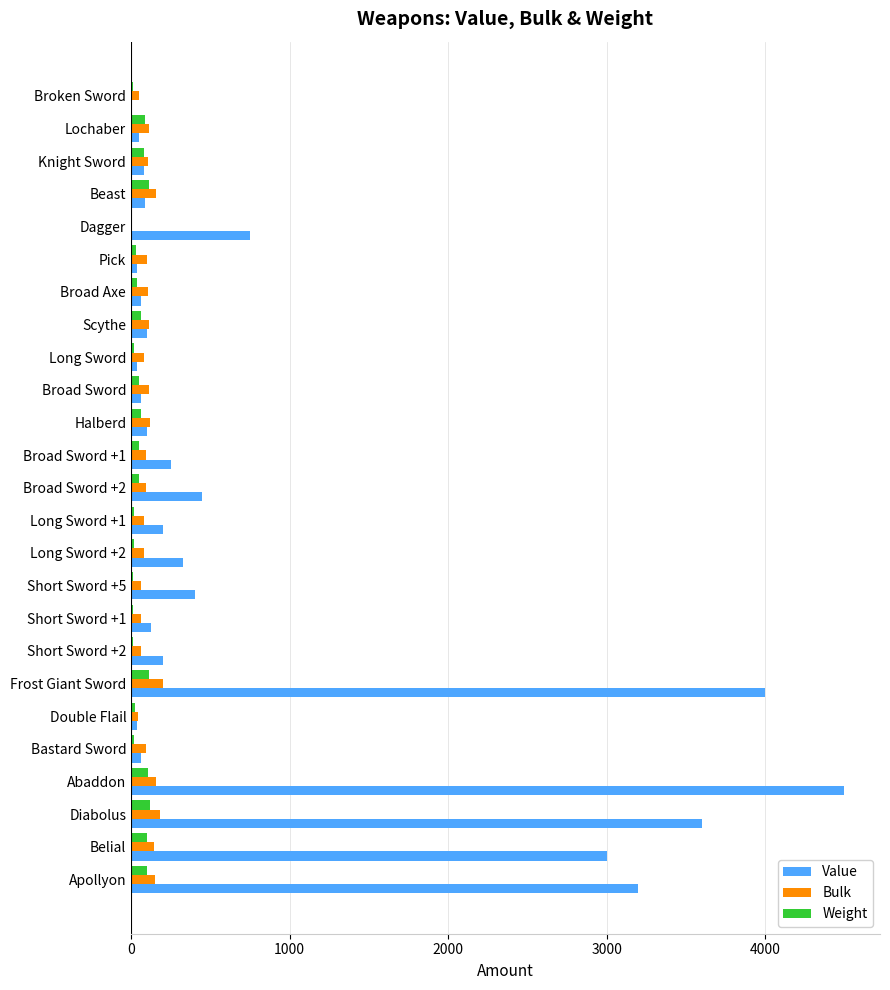

What is the sum of all Weight values?

1315